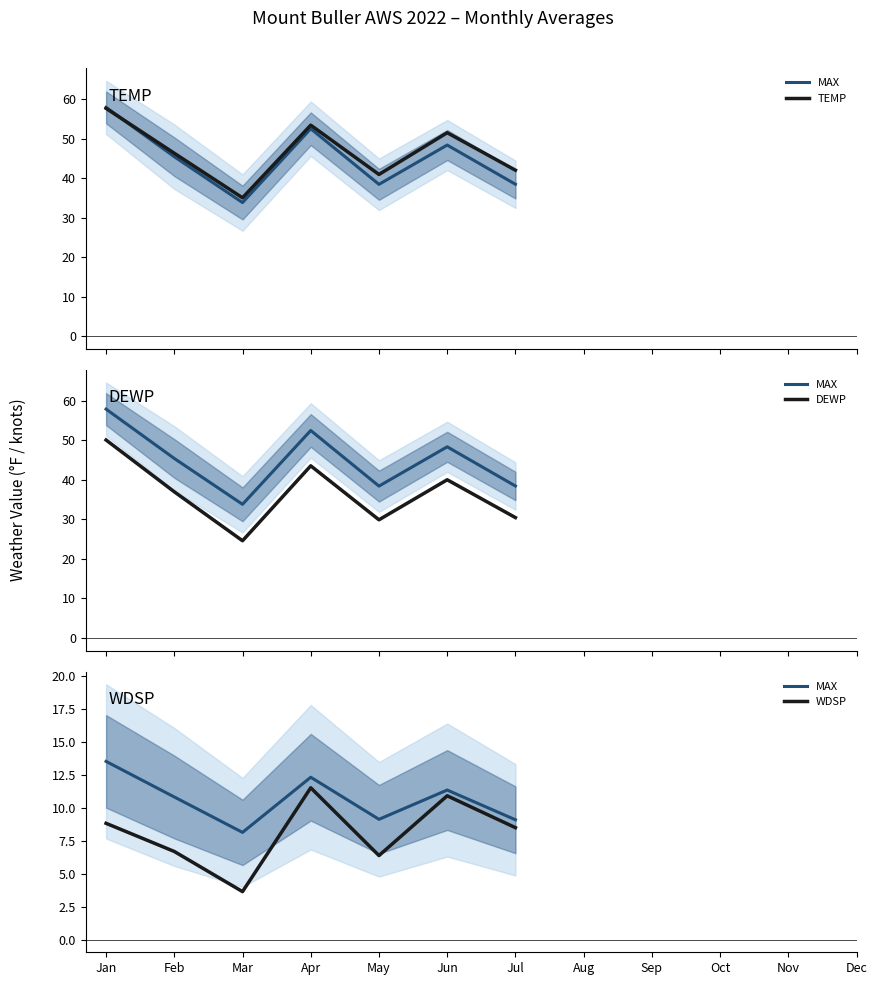

List the labels in order of TEMP value, smallest first.

Mar, May, Jul, Feb, Jun, Apr, Jan, Aug, Sep, Oct, Nov, Dec